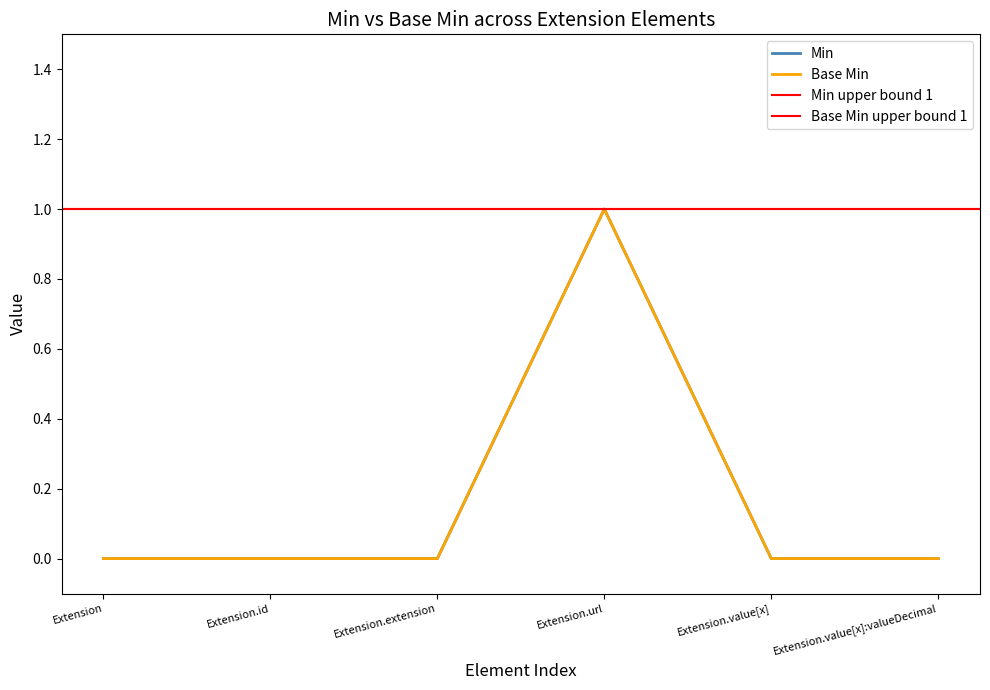

What position from the left is Extension.value[x]:valueDecimal?

6